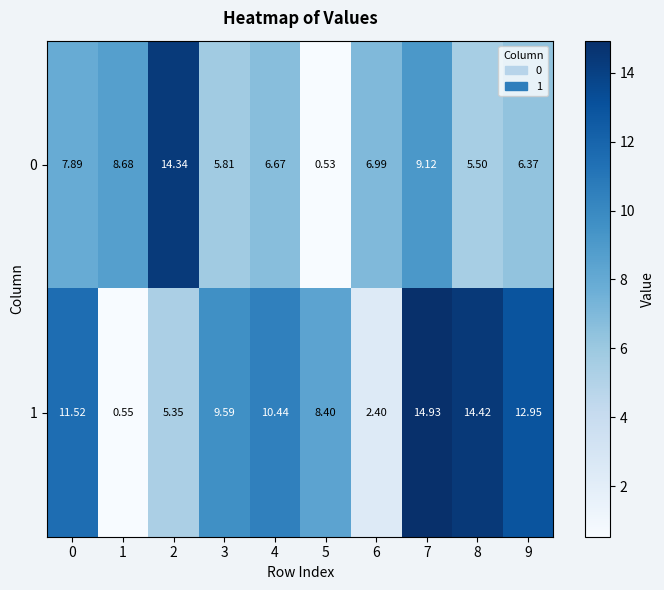

Is the value of 0 at 8 greater than the value of 1 at 2?

Yes